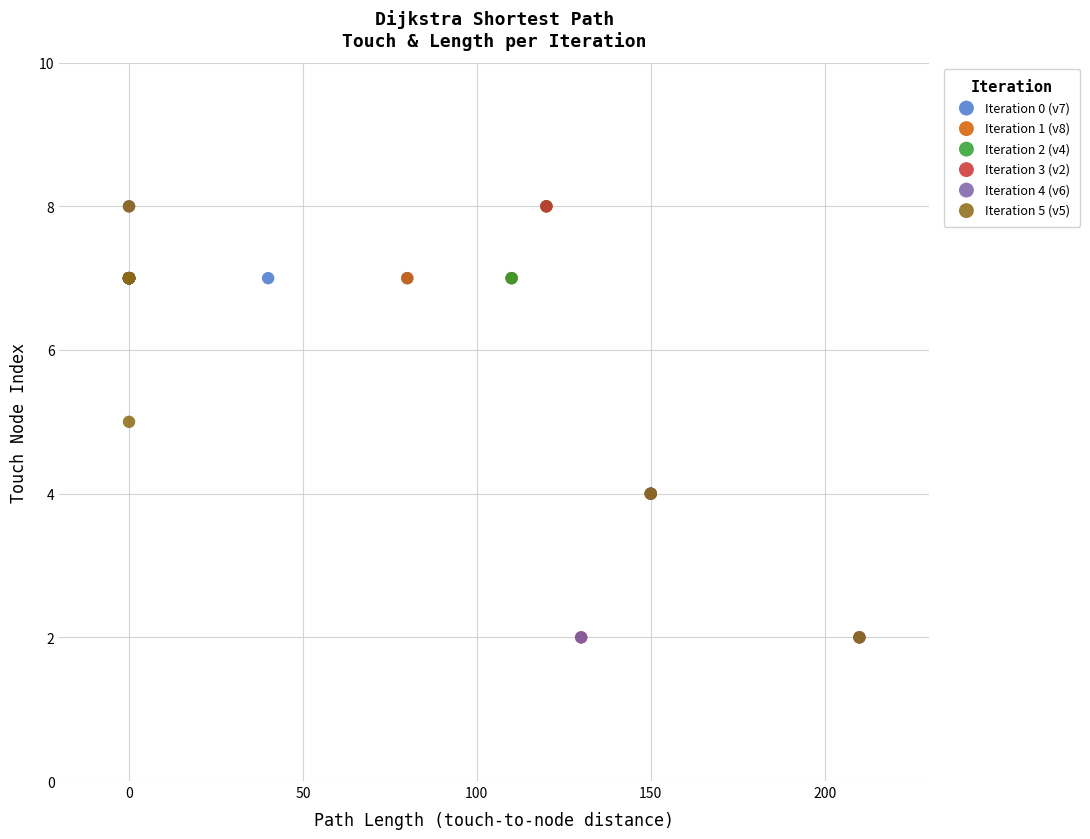

What are all the series names shown in the legend?

Iteration 0 (v7), Iteration 1 (v8), Iteration 2 (v4), Iteration 3 (v2), Iteration 4 (v6), Iteration 5 (v5)